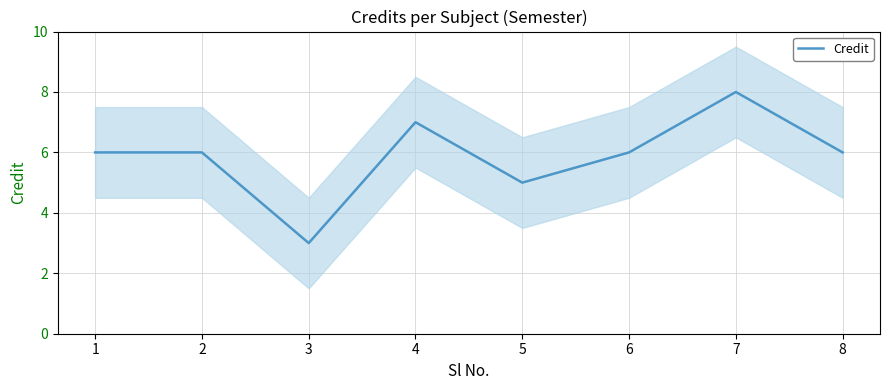

Which label corresponds to the largest value in the chart?

7